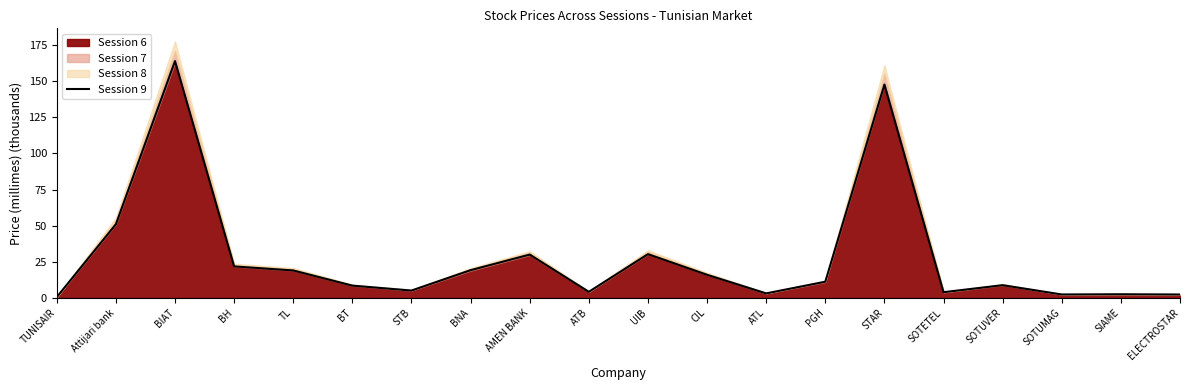

What is the sum of the values at CIL and BH?

37.8